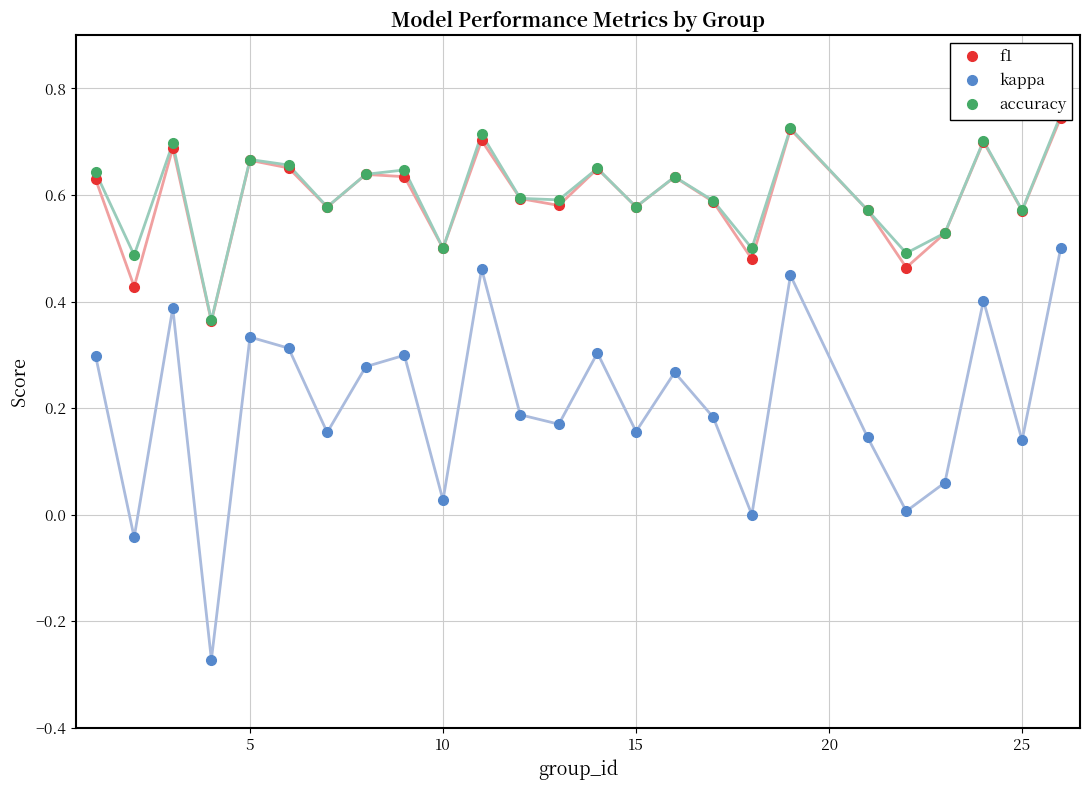

True or false: kappa and accuracy intersect in this chart.

False